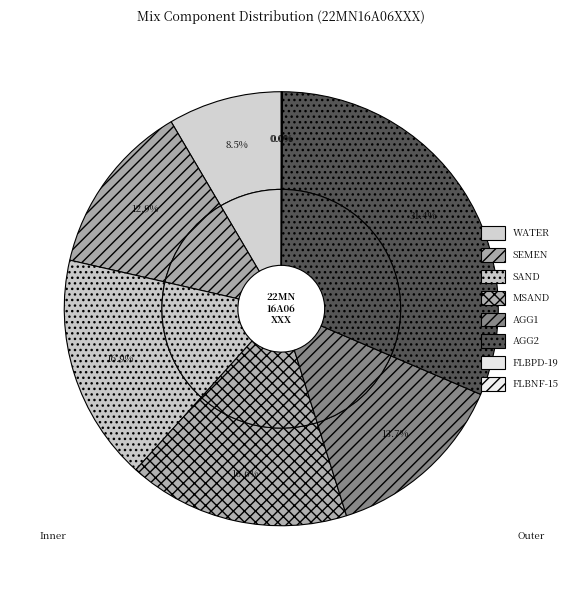

What is the largest slice in the pie chart?

AGG2